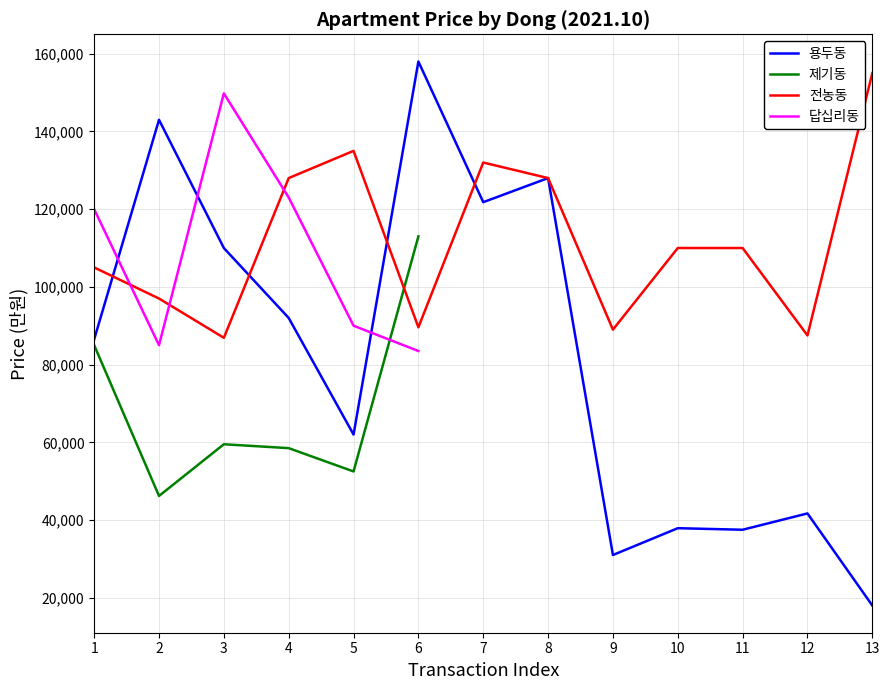

How many series are shown in this chart?

4